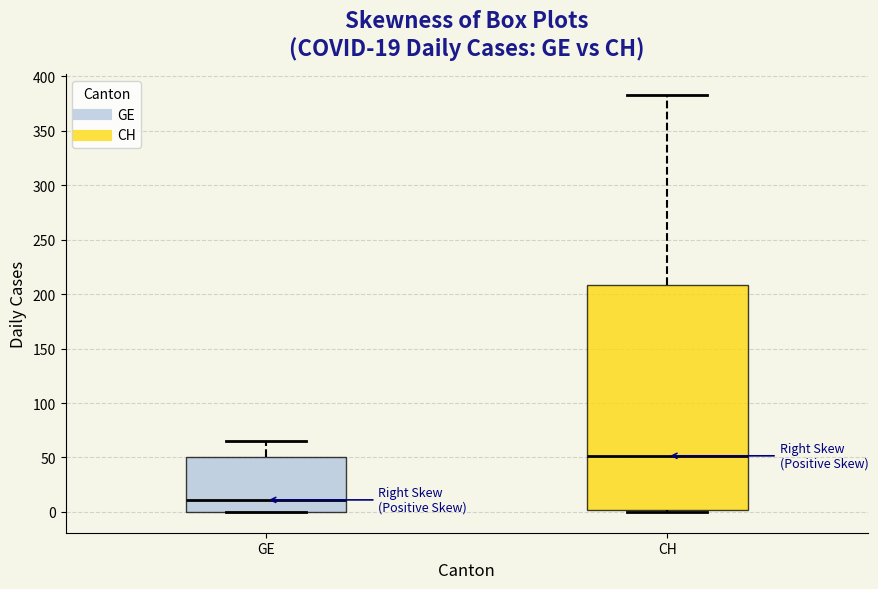

Which box's median line is the highest?

CH